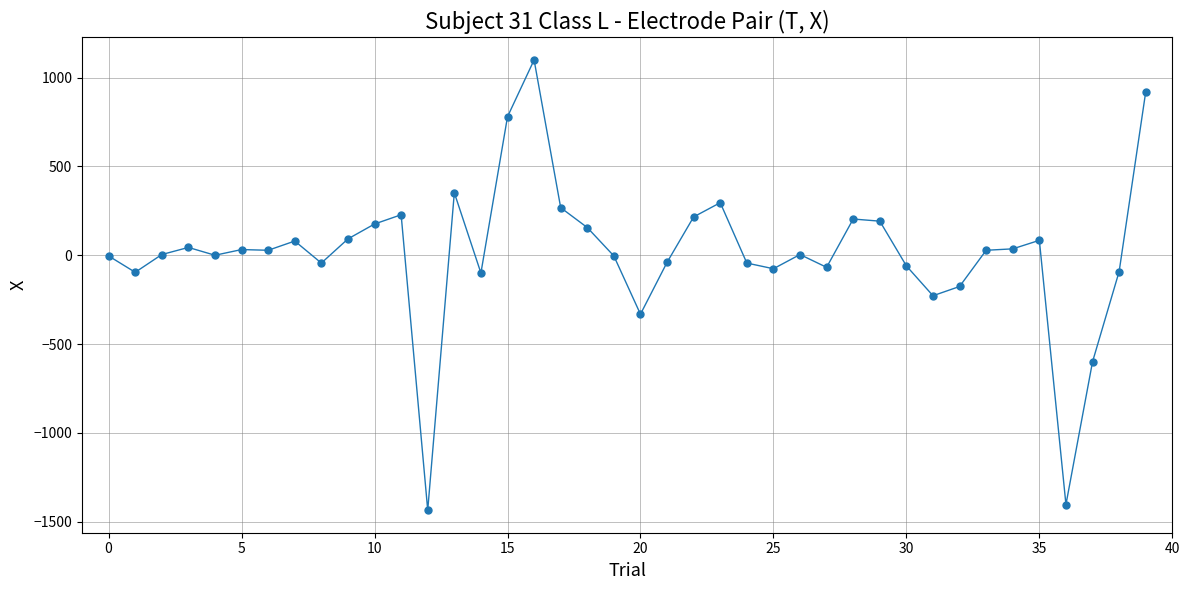

What is the minimum value shown in the chart?

-1436